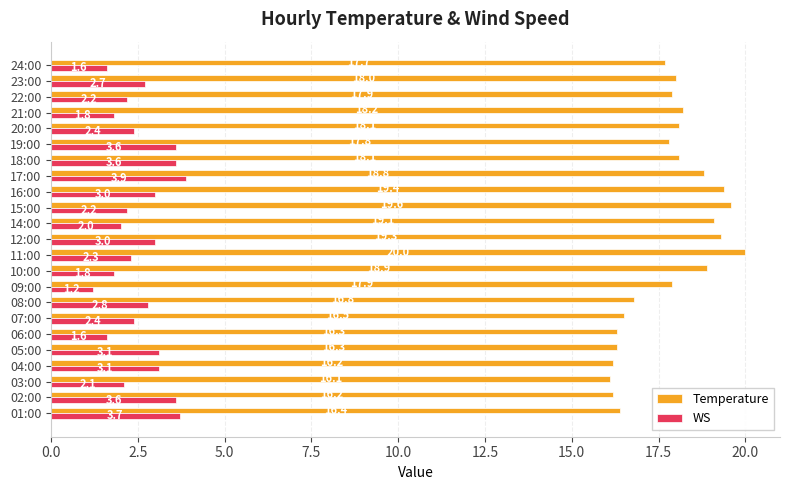

Which series has the largest total across all categories?

Temperature